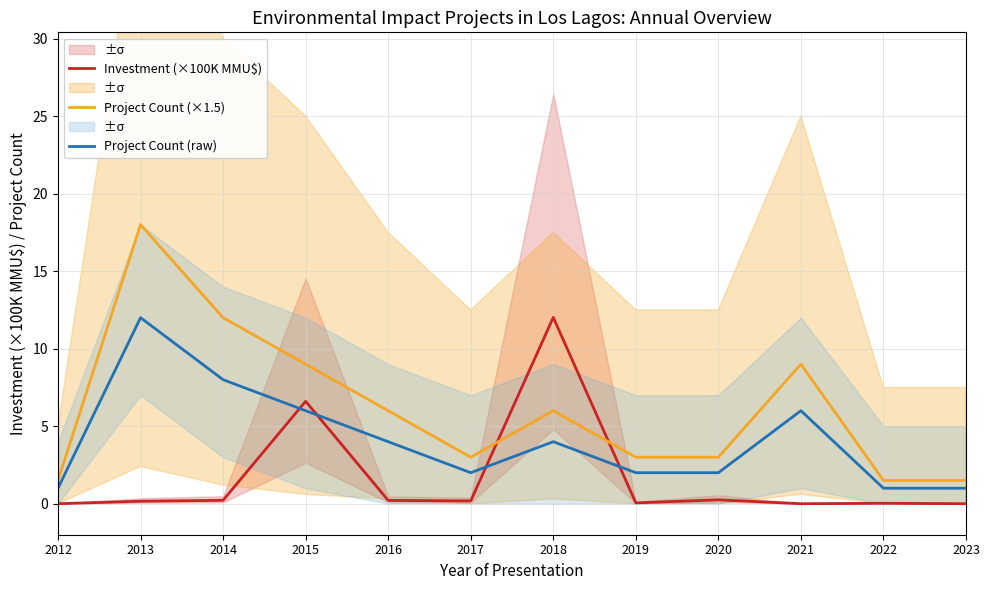

How many lines are shown in the chart?

3